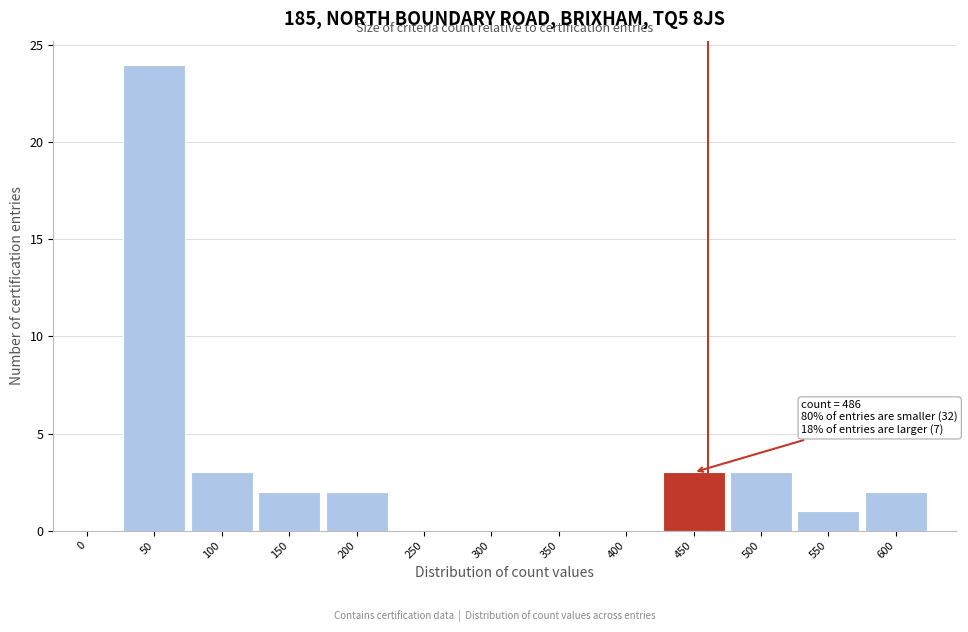

Reading left to right, list all the values displayed in this chart.

0=0	50=24	100=3	150=2	200=2	250=0	300=0	350=0	400=0	450=3	500=3	550=1	600=2